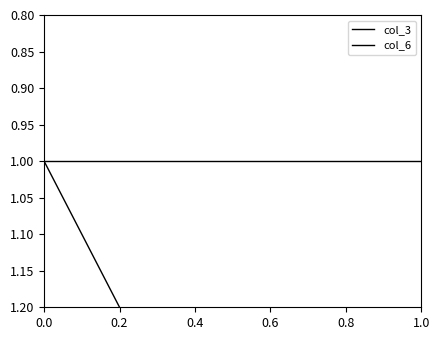

Rank the series by their maximum value, from lowest to highest.

col_6, col_3